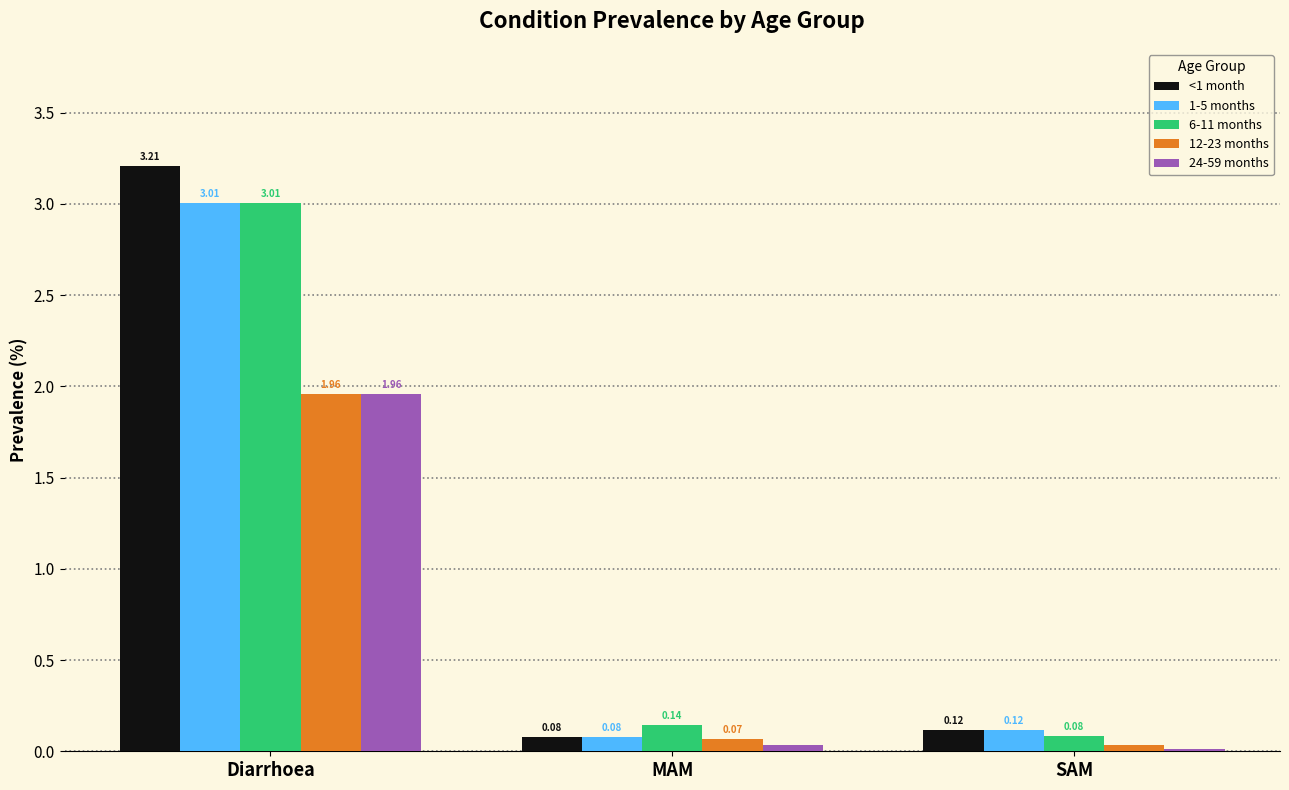

Between Diarrhoea and SAM, which series saw the biggest shift?

<1 month